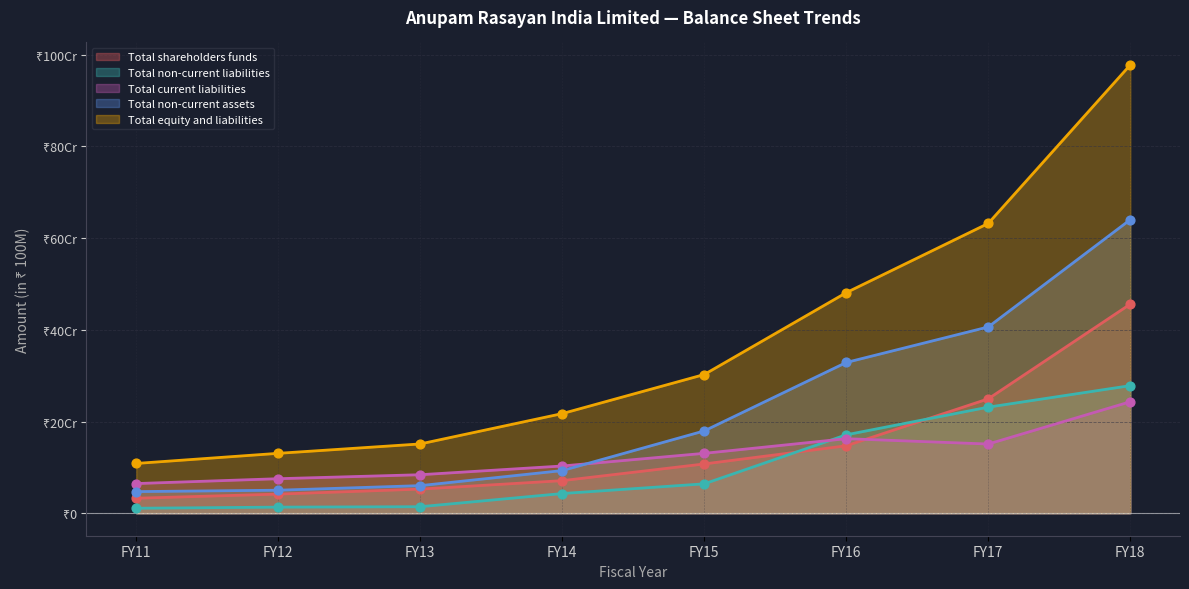

At which category is the sum across all series the highest?

FY18